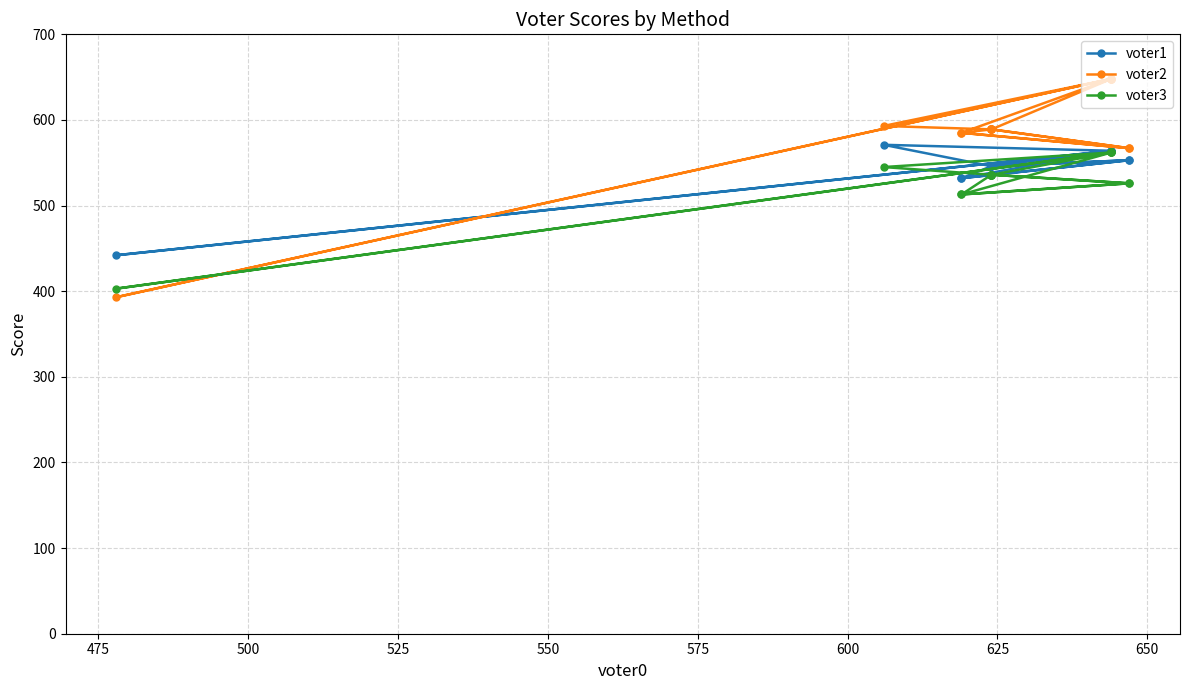

Rank the series by their average value, from lowest to highest.

voter3, voter1, voter2